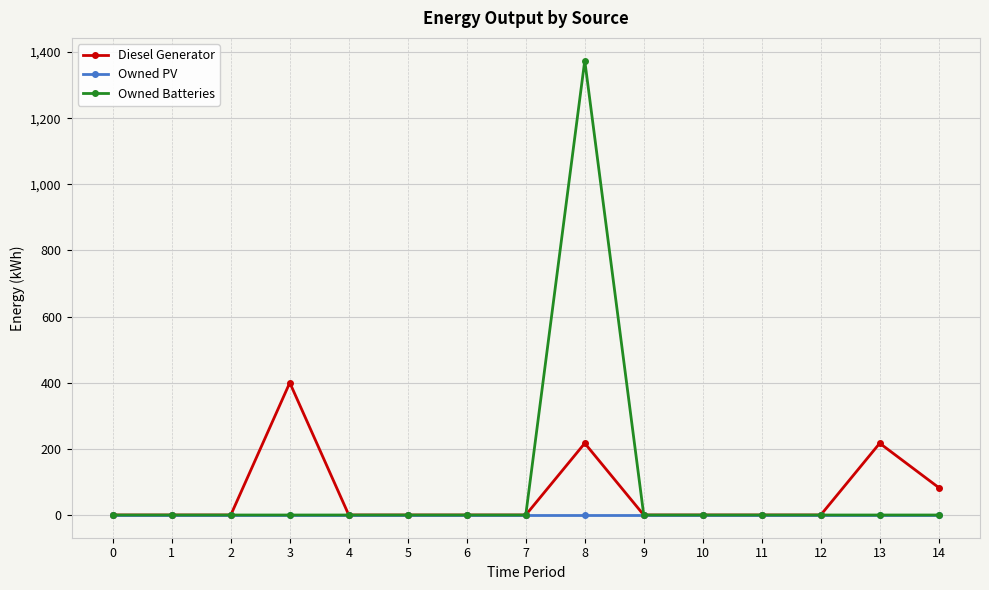

Which series has the largest range (max minus min)?

Owned Batteries